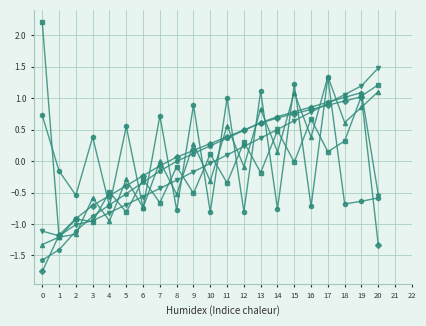

Count the number of data series in this chart.

6